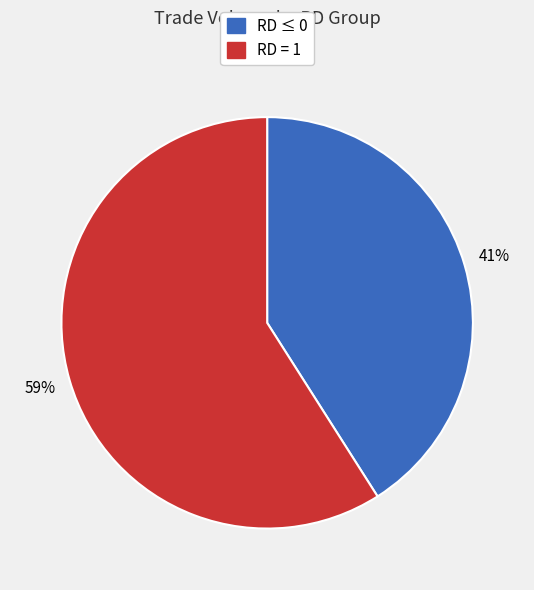

Is there a majority slice in this chart?

Yes